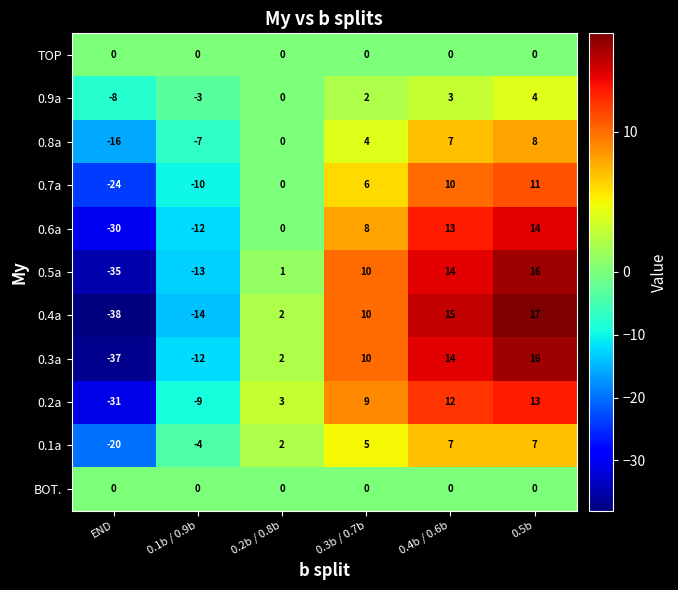

What is the total value across all series at 0.4b / 0.6b?

95